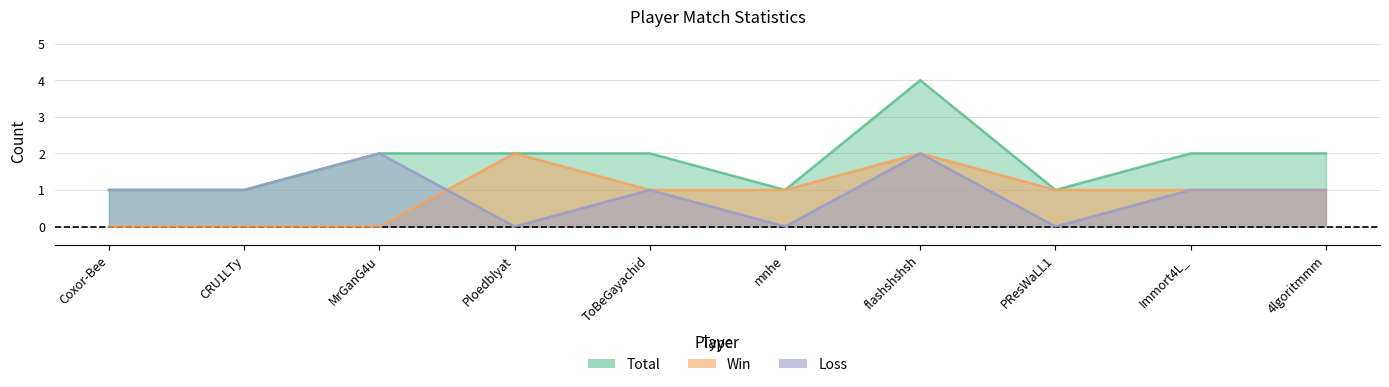

Reading right to left, extract all data points from this chart.

Total: 2	2	1	4	1	2	2	2	1	1
Win: 1	1	1	2	1	1	2	0	0	0
Loss: 1	1	0	2	0	1	0	2	1	1